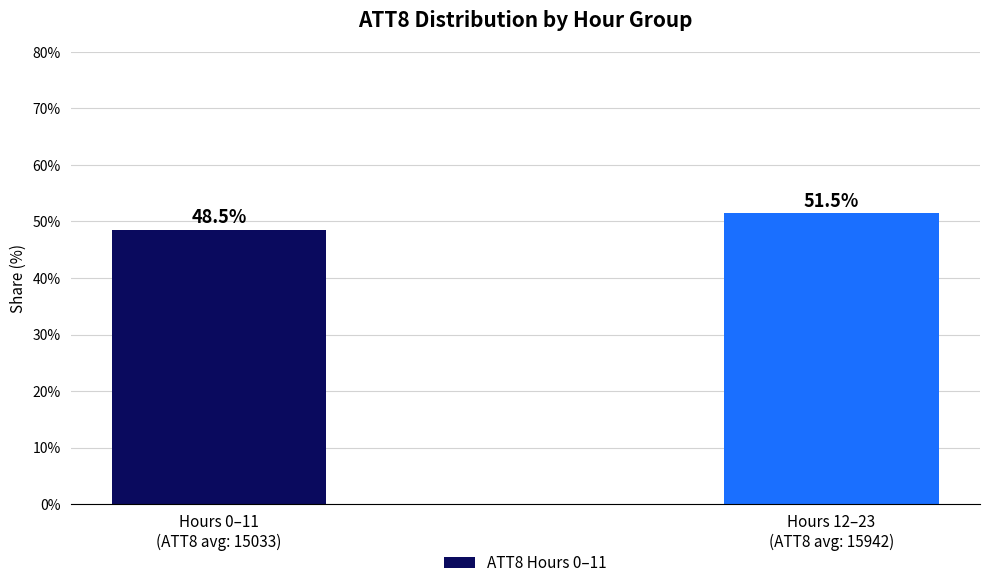

The chart shows a value of 48.5 at Hours 0–11
(ATT8 avg: 15033). True or false?

True